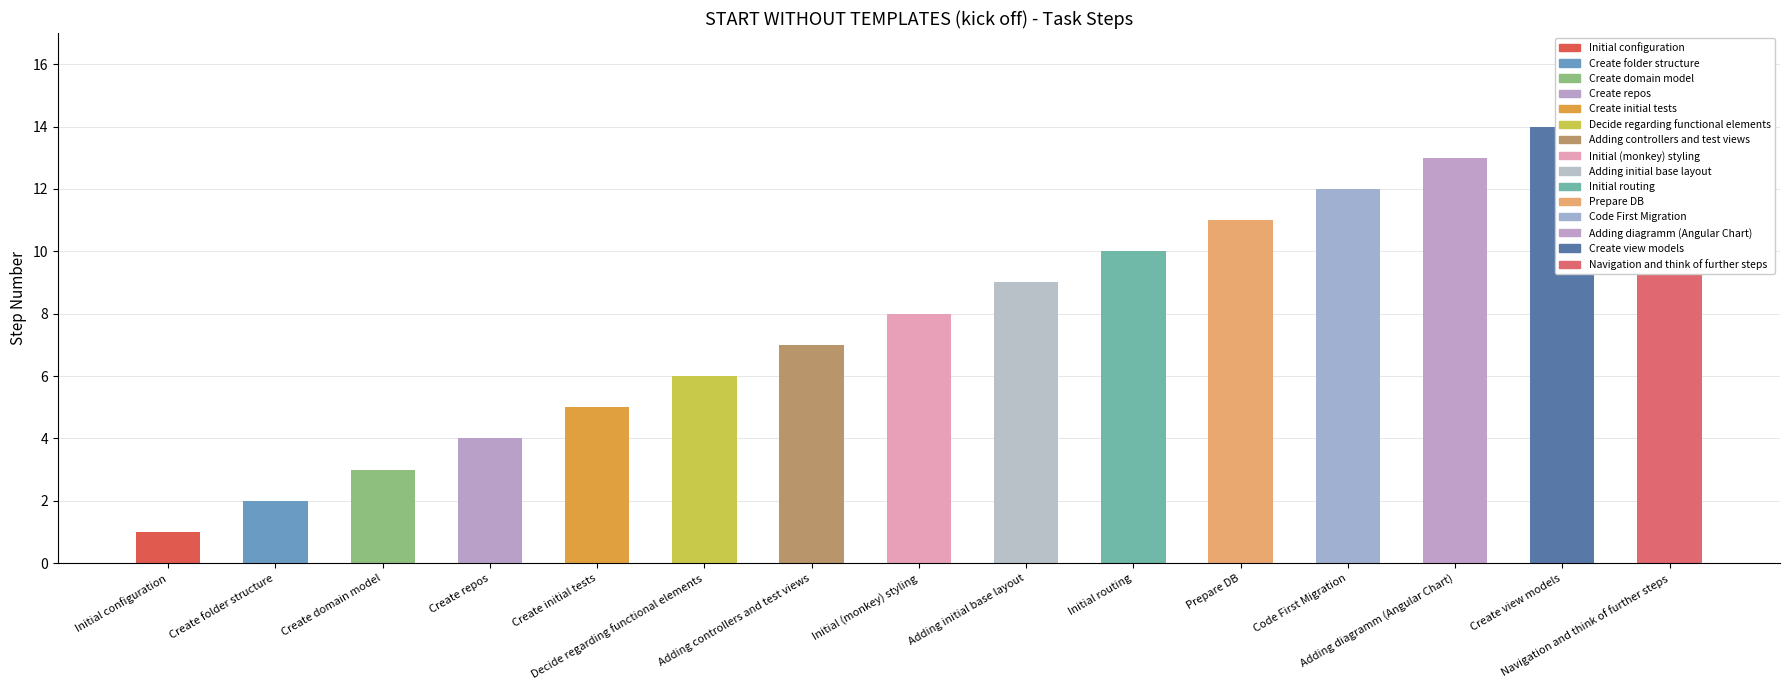

What is the difference between the maximum and second lowest values?

13